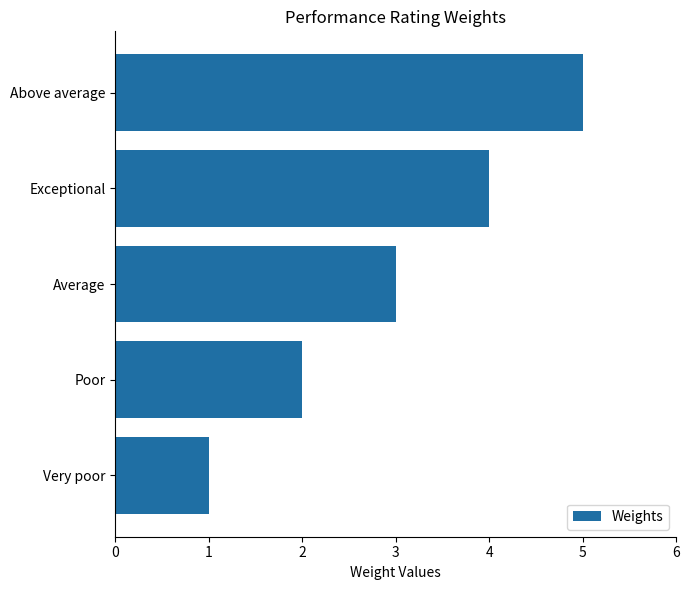

List the labels in order of value, smallest first.

Very poor, Poor, Average, Exceptional, Above average